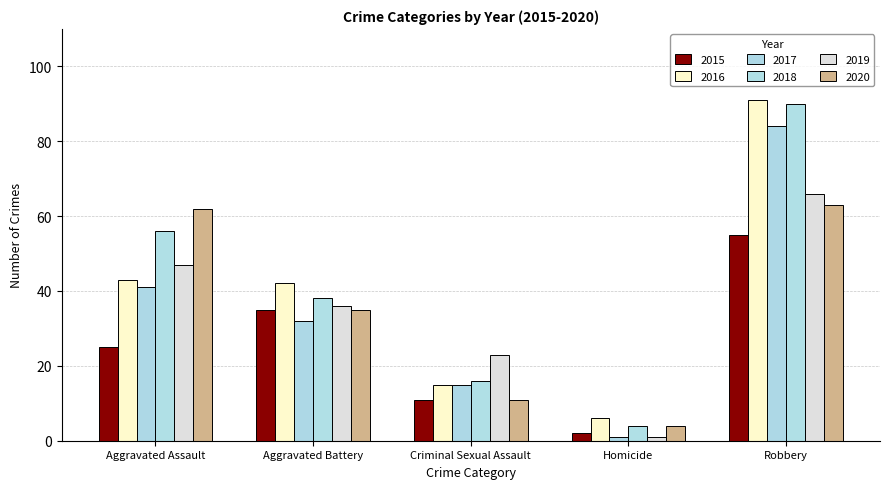

What is the label of the 4th bar from the right?

Aggravated Battery